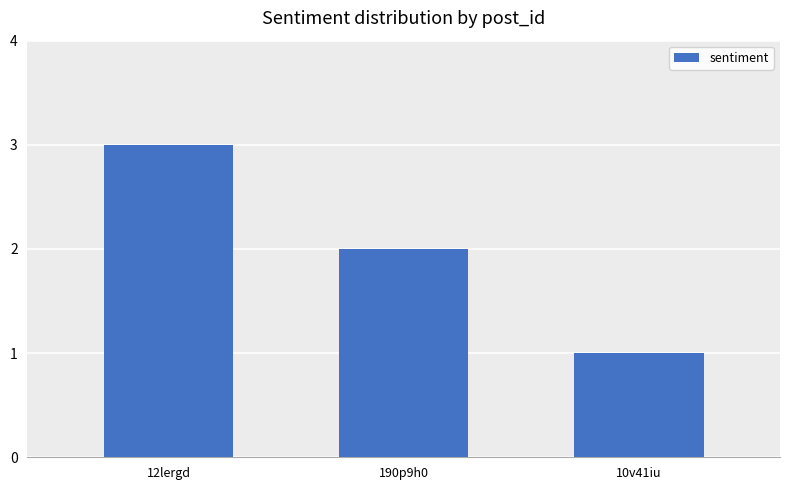

Reading left to right, extract all data points from this chart.

12lergd=3	190p9h0=2	10v41iu=1